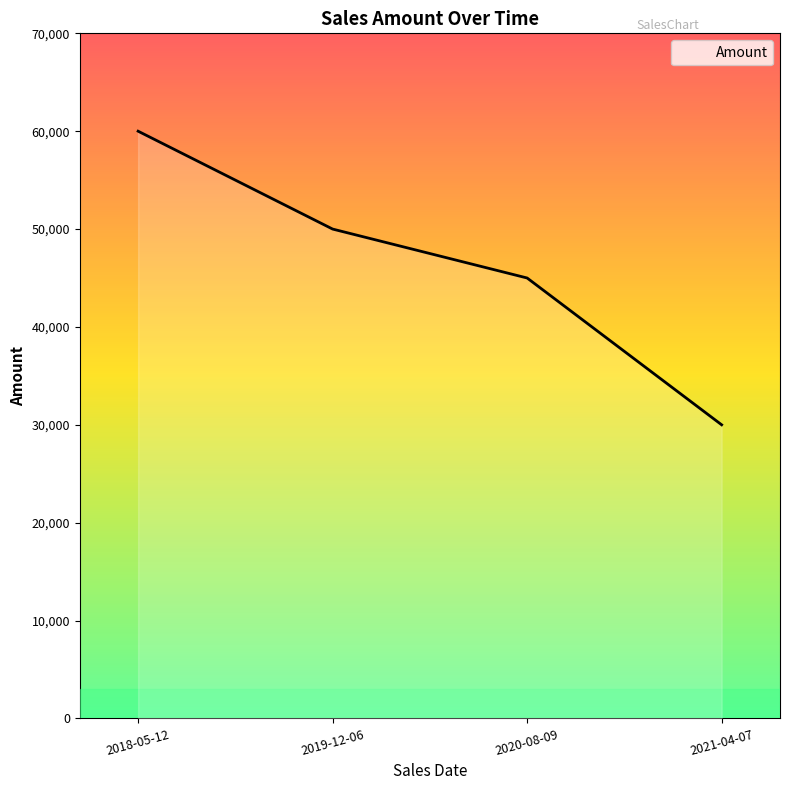

List the labels in order of value, smallest first.

2021-04-07, 2020-08-09, 2019-12-06, 2018-05-12